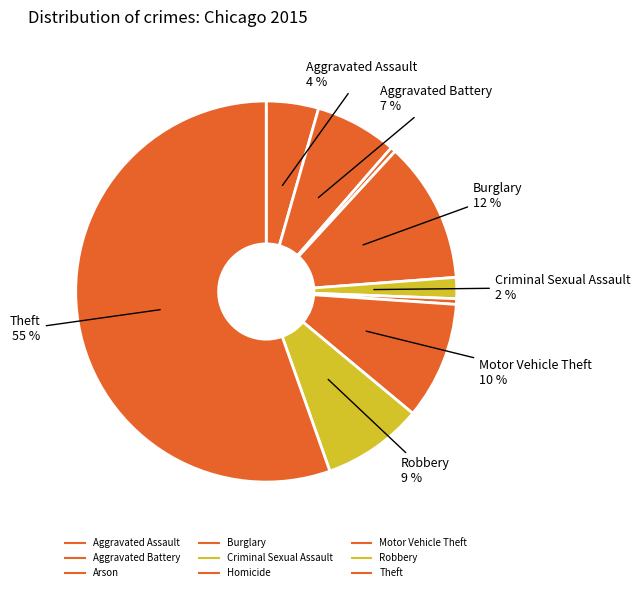

Count the number of slices in the pie.

9